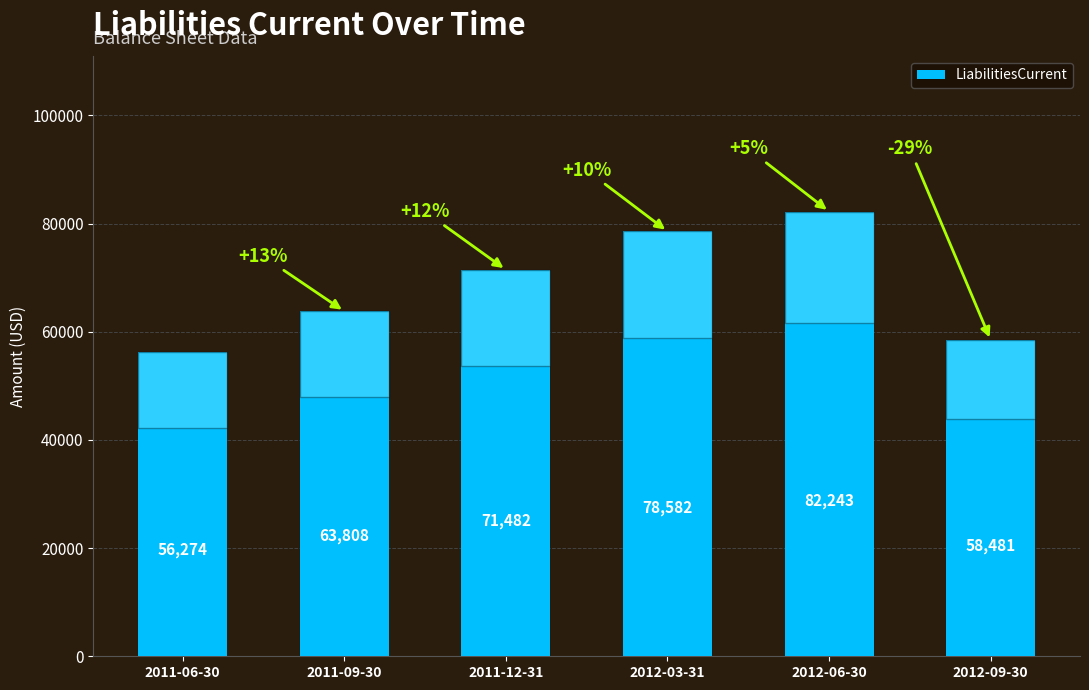

What is the sum of all values?

410870